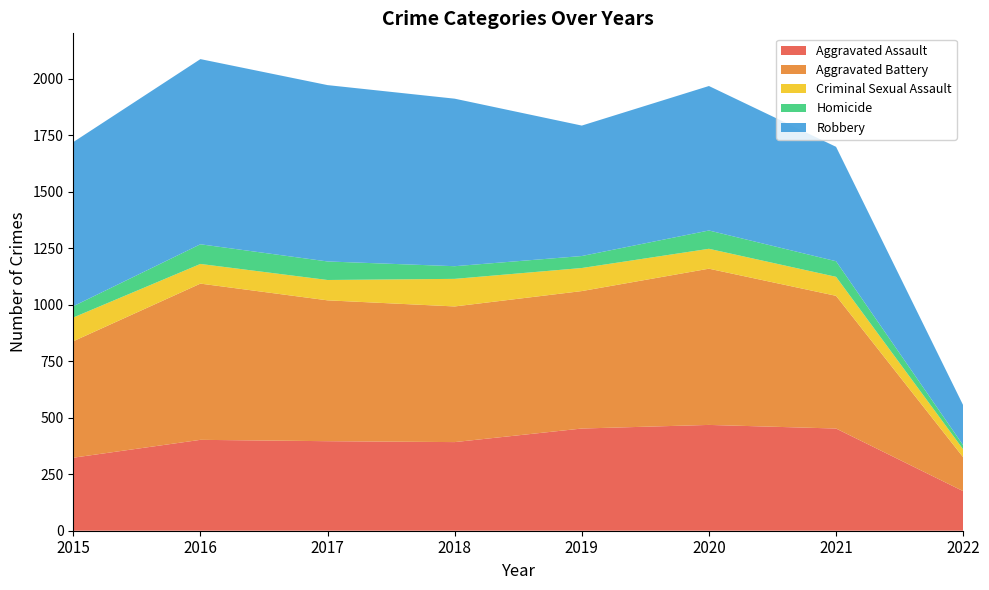

Reading right to left, what are all the values shown in this chart?

Aggravated Assault: 175	452	468	452	392	396	402	323
Aggravated Battery: 150	587	691	608	600	623	691	515
Criminal Sexual Assault: 35	84	88	102	122	90	87	105
Homicide: 18	69	81	53	56	82	87	50
Robbery: 177	506	639	577	741	780	819	726